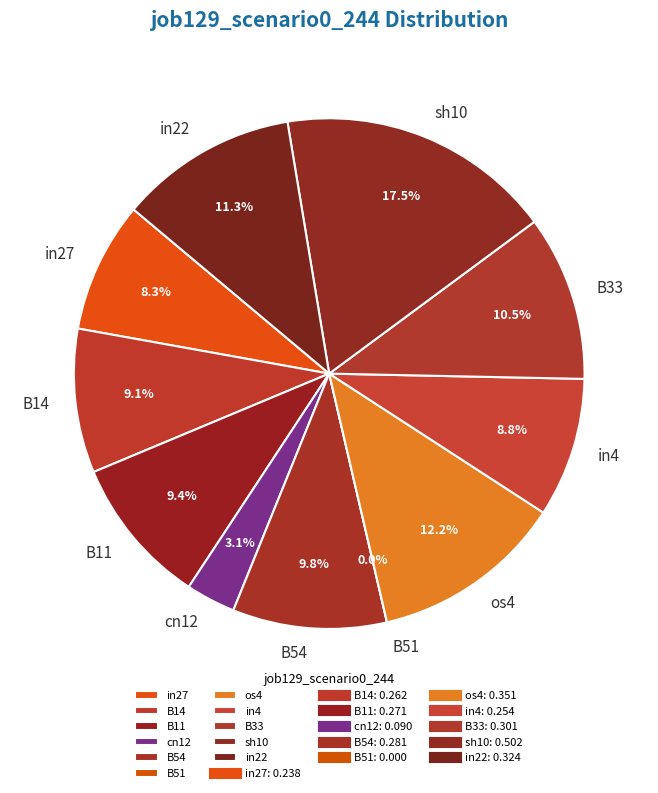

To the nearest percent, what portion does B33 represent?

10%